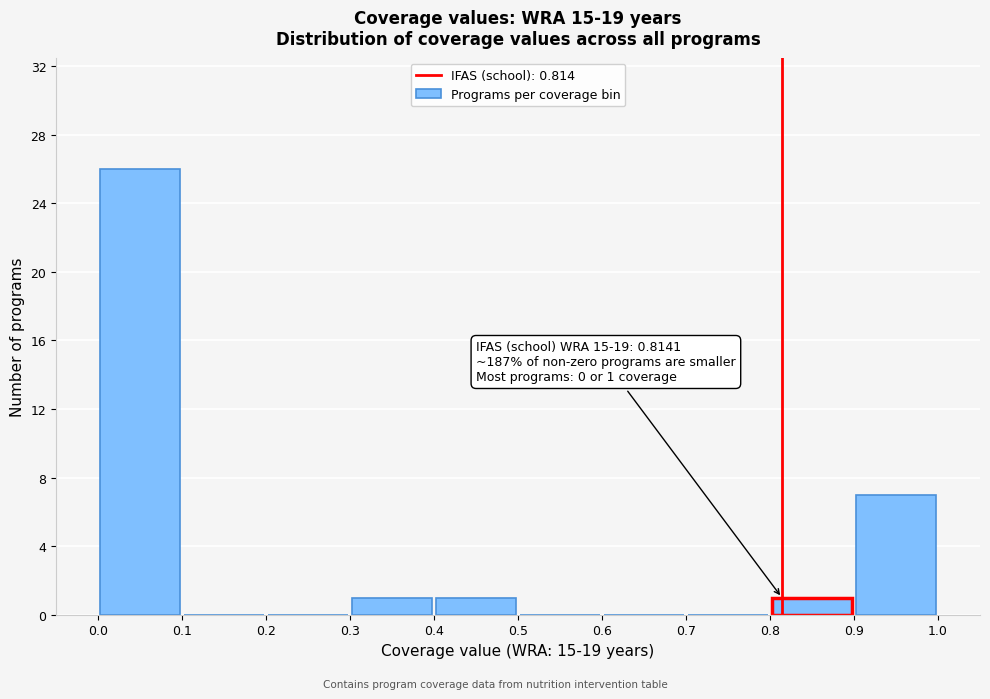

Over which range of the x-axis is the bar tallest?

0.0 to 0.1